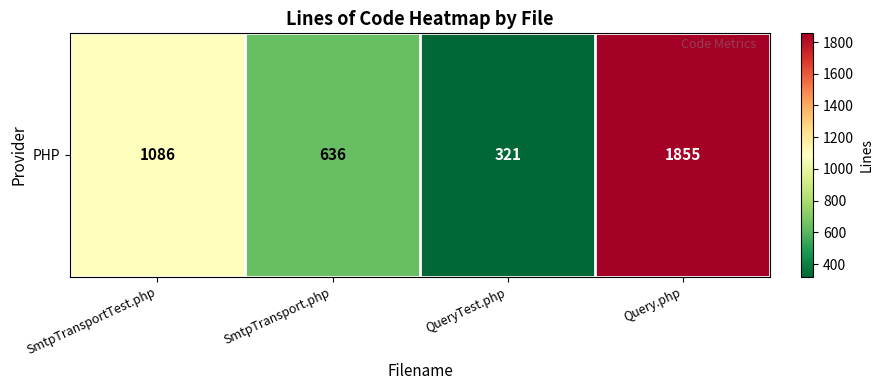

Count the values in the range 636 to 1855.

3